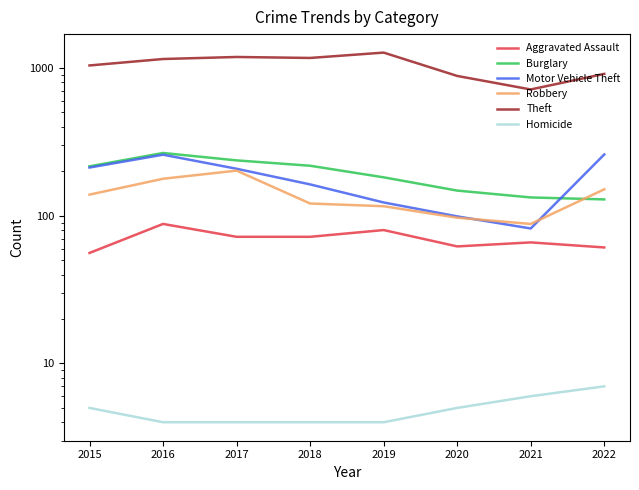

What is the difference between the highest and lowest values at 2015?

1036